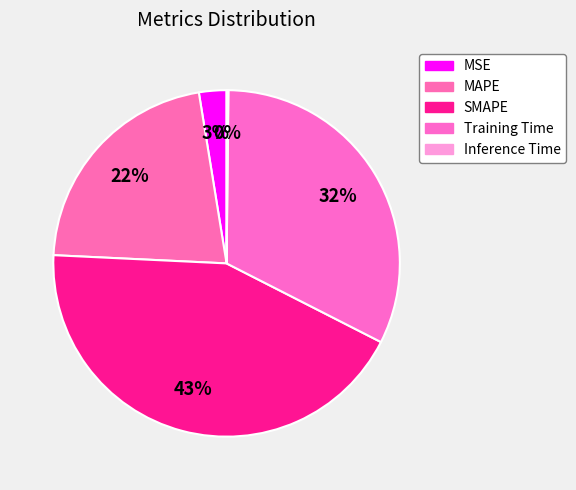

How many segments does this pie chart have?

5